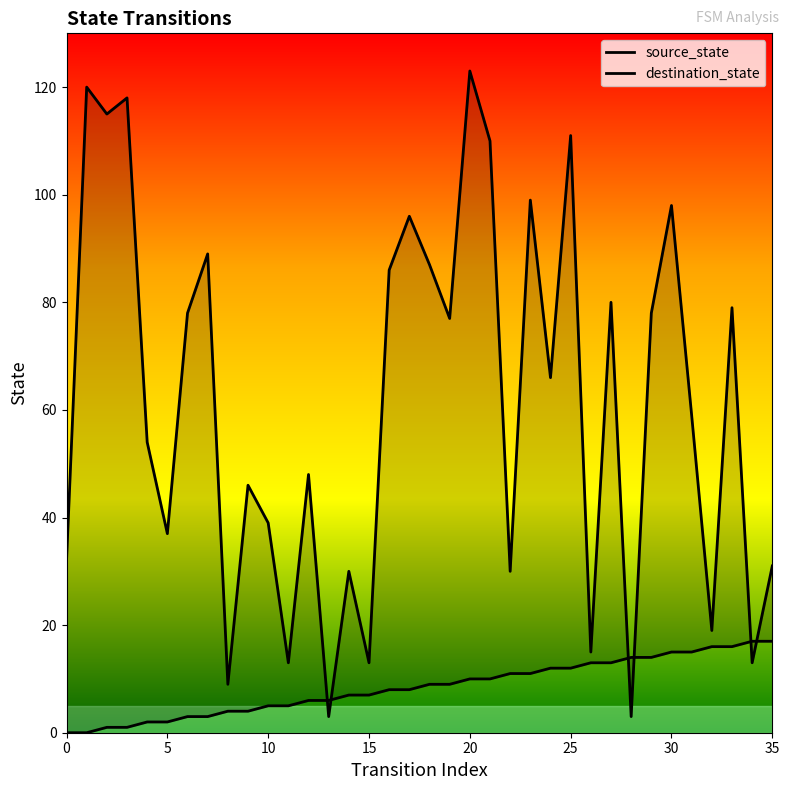

Reading left to right, transcribe all the data shown in this chart.

source_state: 0	0	1	1	2	2	3	3	4	4	5	5	6	6	7	7	8	8	9	9	10	10	11	11	12	12	13	13	14	14	15	15	16	16	17	17
destination_state: 32	120	115	118	54	37	78	89	9	46	39	13	48	3	30	13	86	96	87	77	123	110	30	99	66	111	15	80	3	78	98	59	19	79	13	31